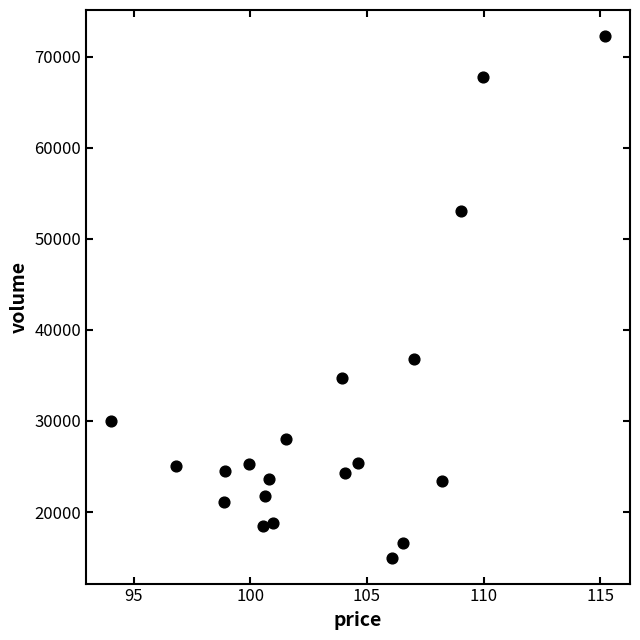

What Y value in the scatter plot is closest to 43642?

36790